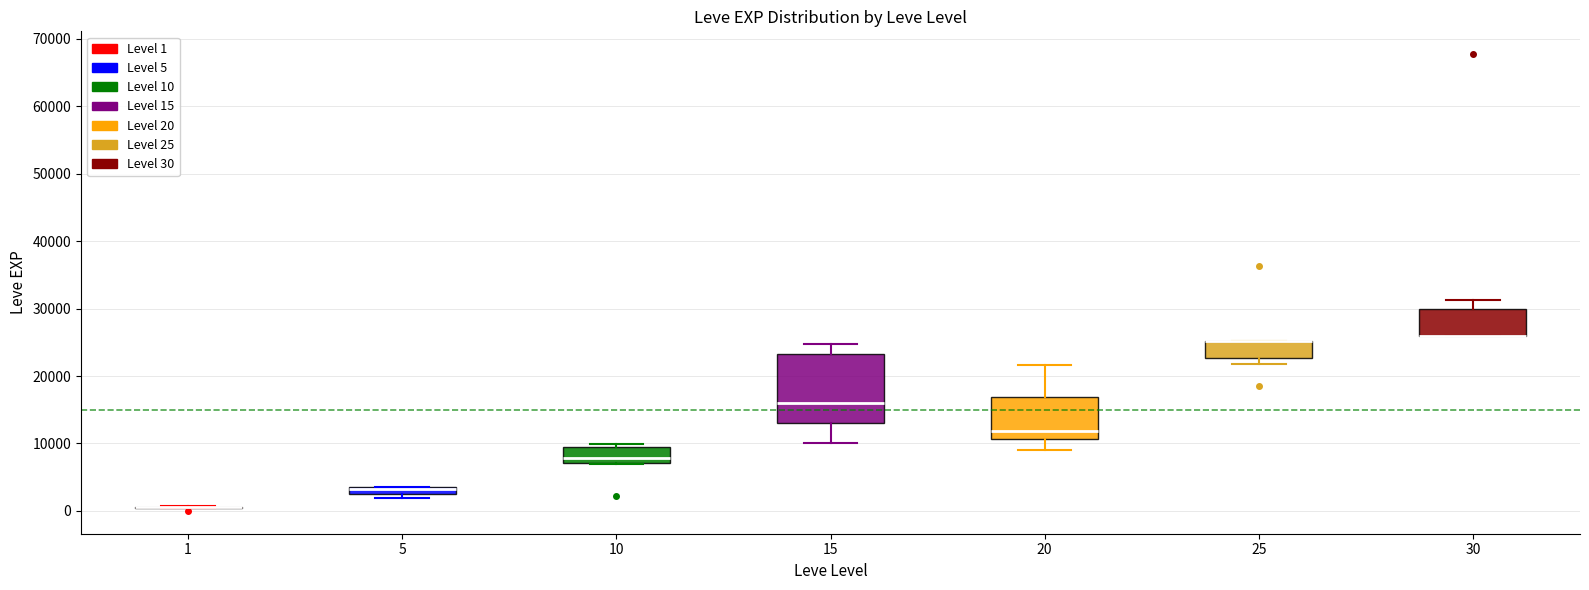

Where is the upper edge of the box at x = 30 on the y-axis? The values are not printed on the chart, so give them approximately, as read against the axis.

30000